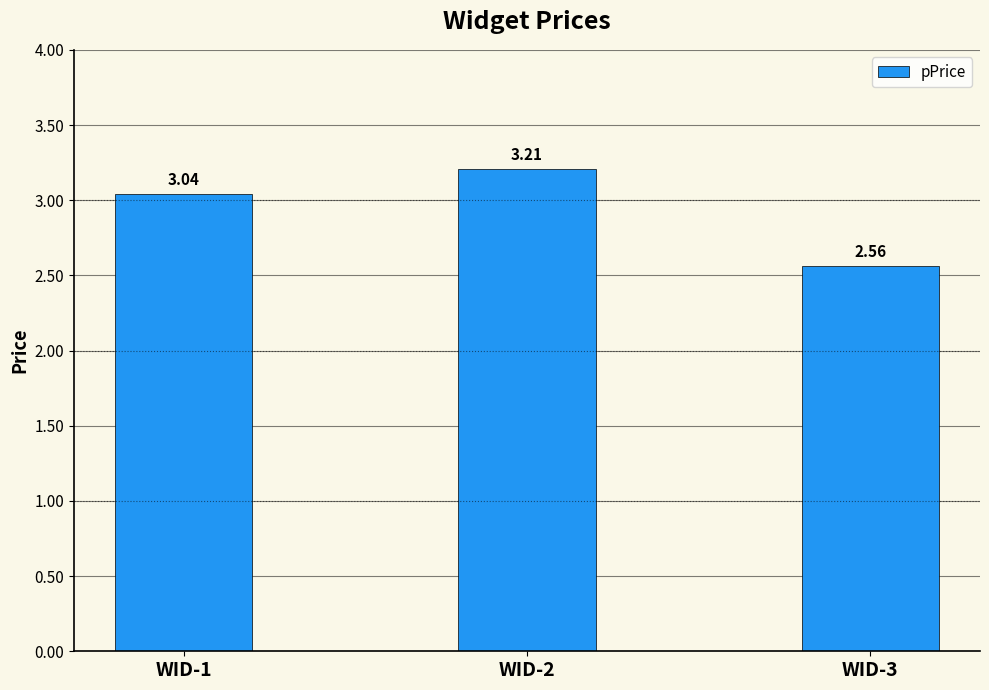

What is the sum of the values at WID-3 and WID-1?

5.6